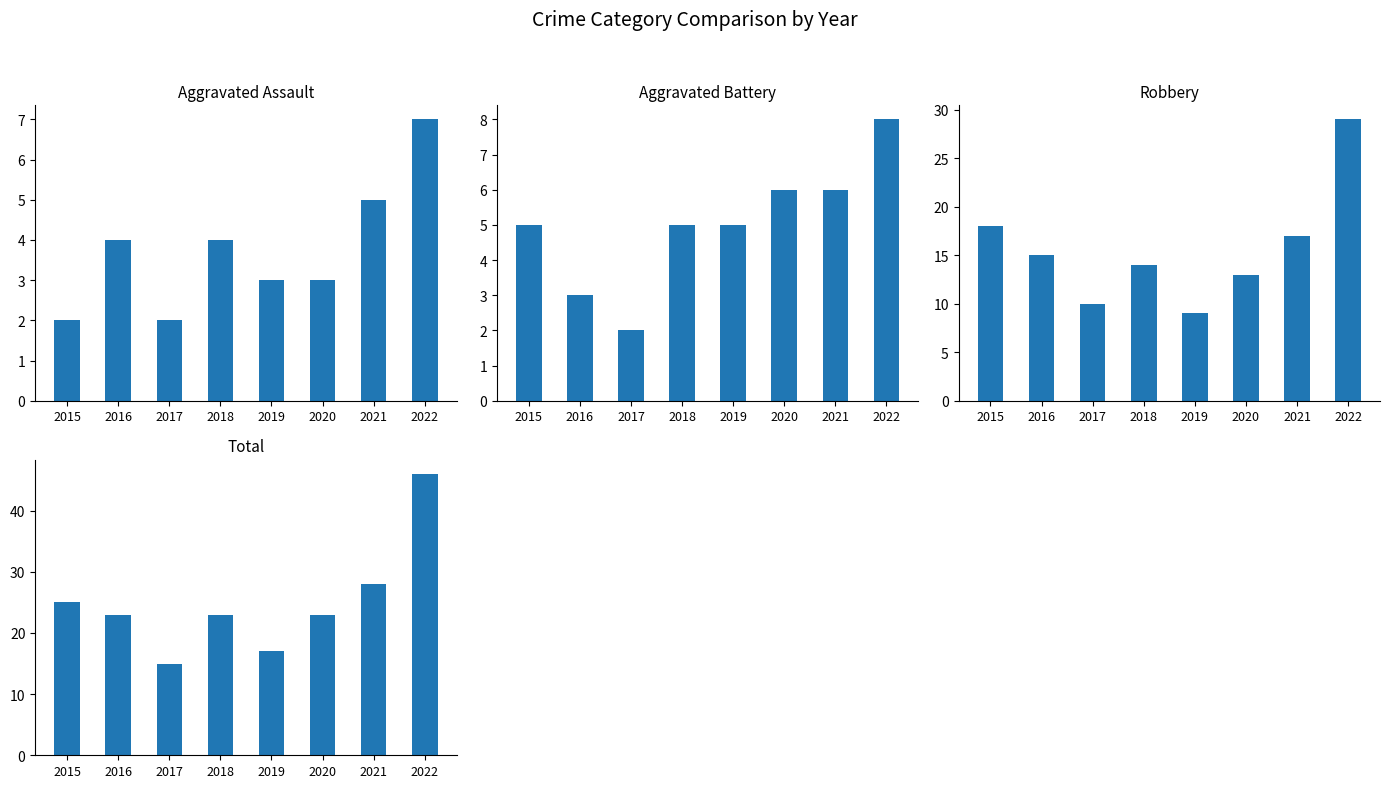

What is the approximate value of Aggravated Battery at 2022?

8